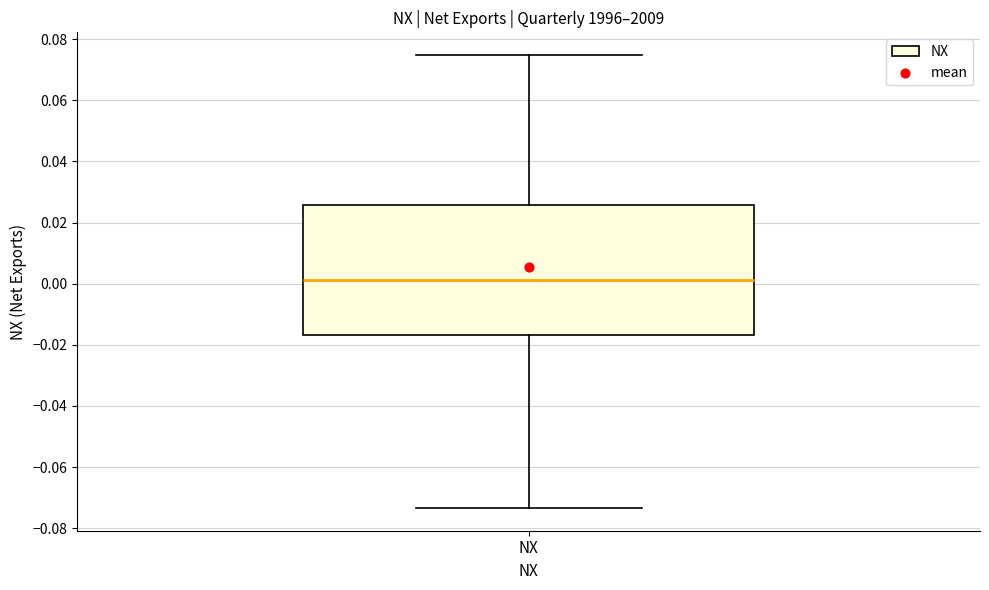

Read this box plot against the y-axis: the position of the median line, the range covered by the box, and the ends of both whiskers. The values are not printed on the chart, so give them approximately, as read against the axis.

median 0.002, box -0.016 to 0.026, whiskers -0.074 to 0.074